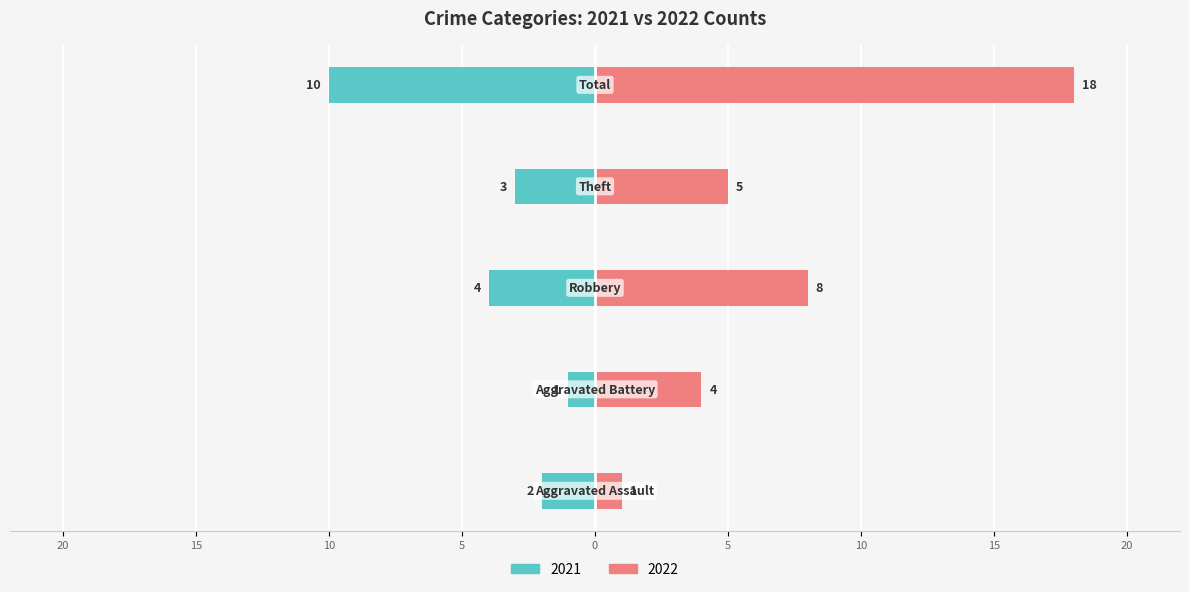

The 2022 series shows 6 at Aggravated Battery. True or false?

False